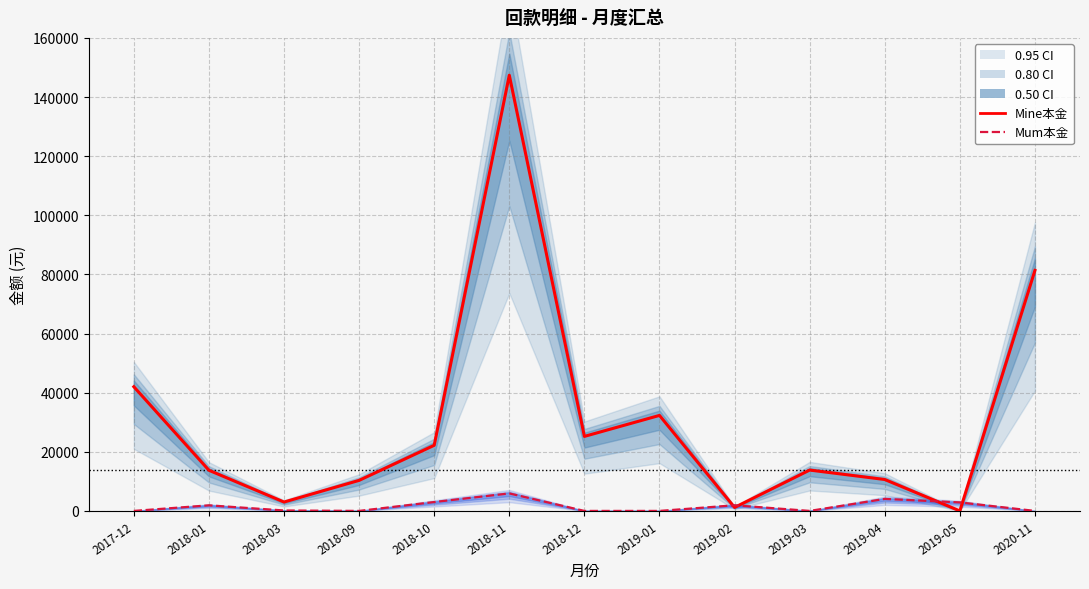

Reading right to left, what are all the values shown in this chart?

Mine本金: 81358.0	0.0	10620.0	13816.0	1177.5	32300.0	25202.0	147369.0	22193.0	10327.1	3000.0	13743.4	42000.0
Mum本金: 0.0	2874.0	4060.0	0.0	1902.0	0.0	0.0	5914.0	3005.0	0.0	147.9	1887.0	0.0